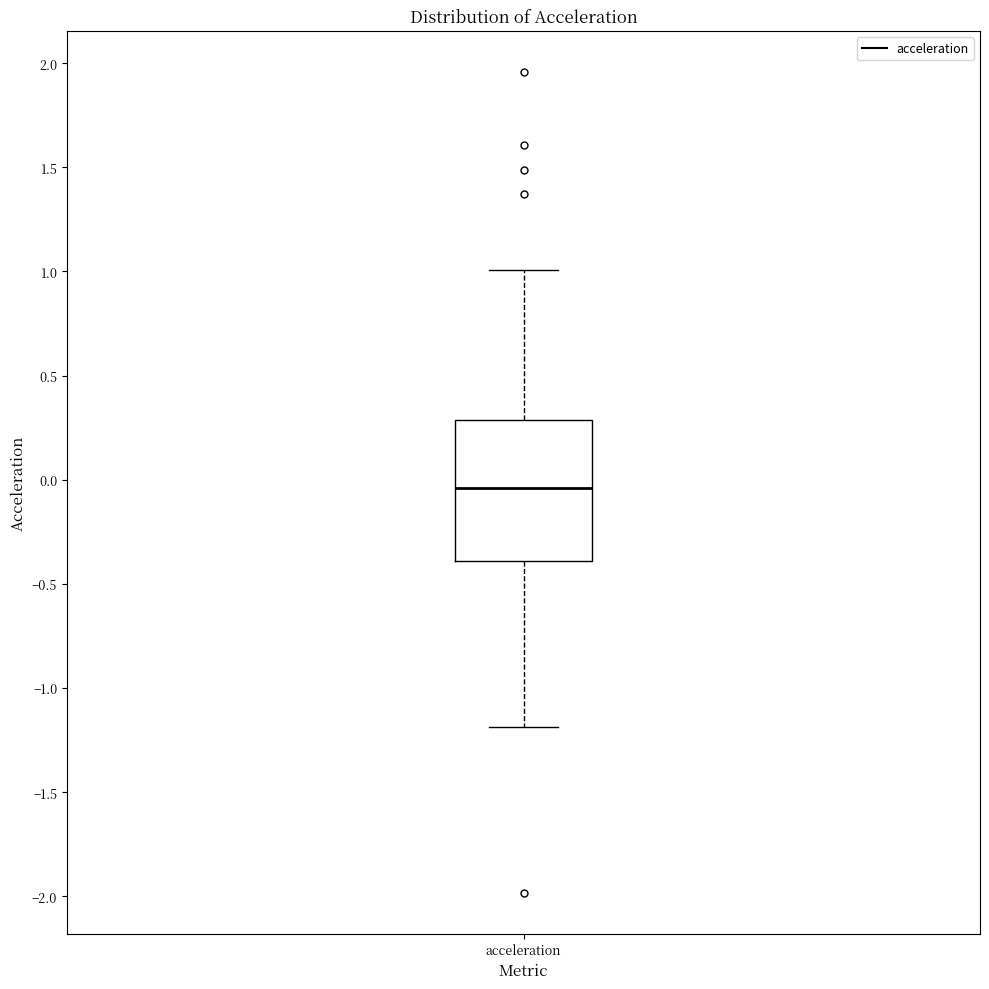

Where is the lower edge of the box for acceleration on the y-axis? The values are not printed on the chart, so give them approximately, as read against the axis.

-0.40